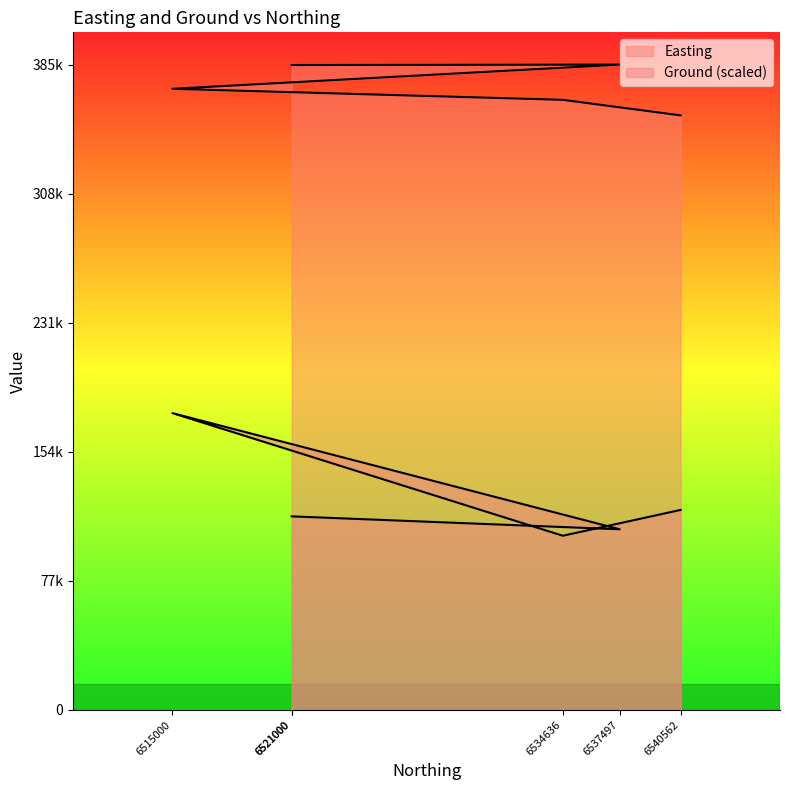

Where is the first local maximum for Easting?

6537497